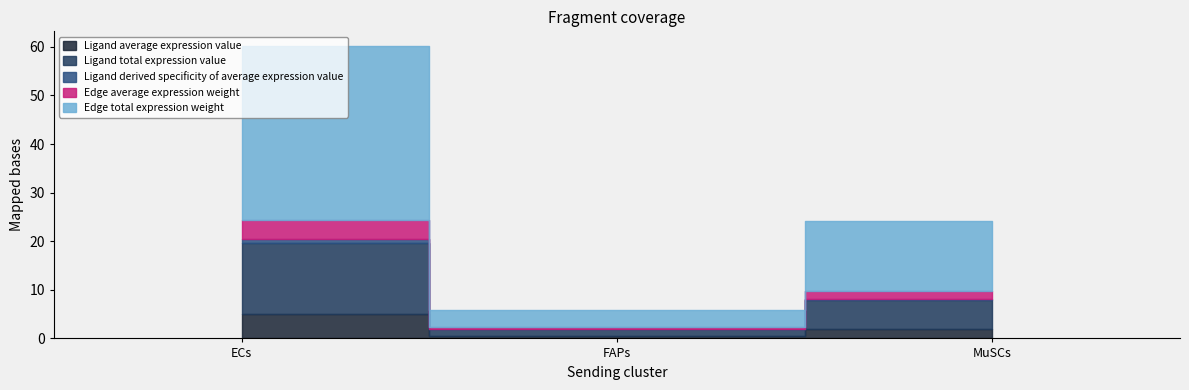

What are all the series names shown in the legend?

Ligand average expression value, Ligand total expression value, Ligand derived specificity of average expression value, Edge average expression weight, Edge total expression weight